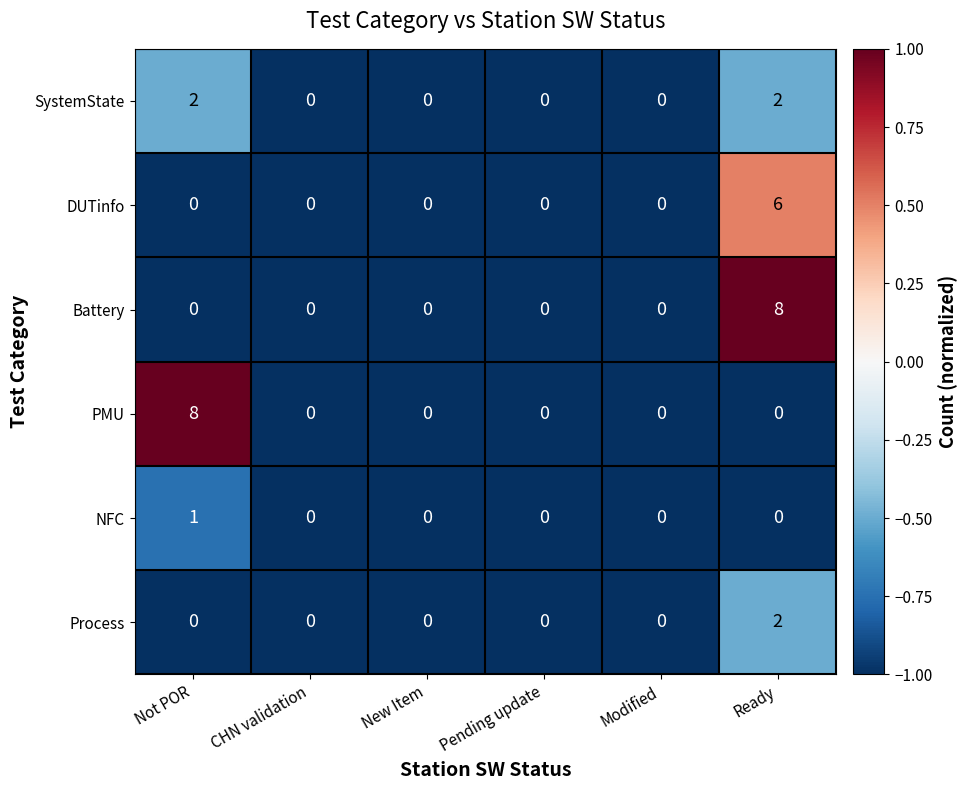

Which category has the highest value in the Process series?

Ready